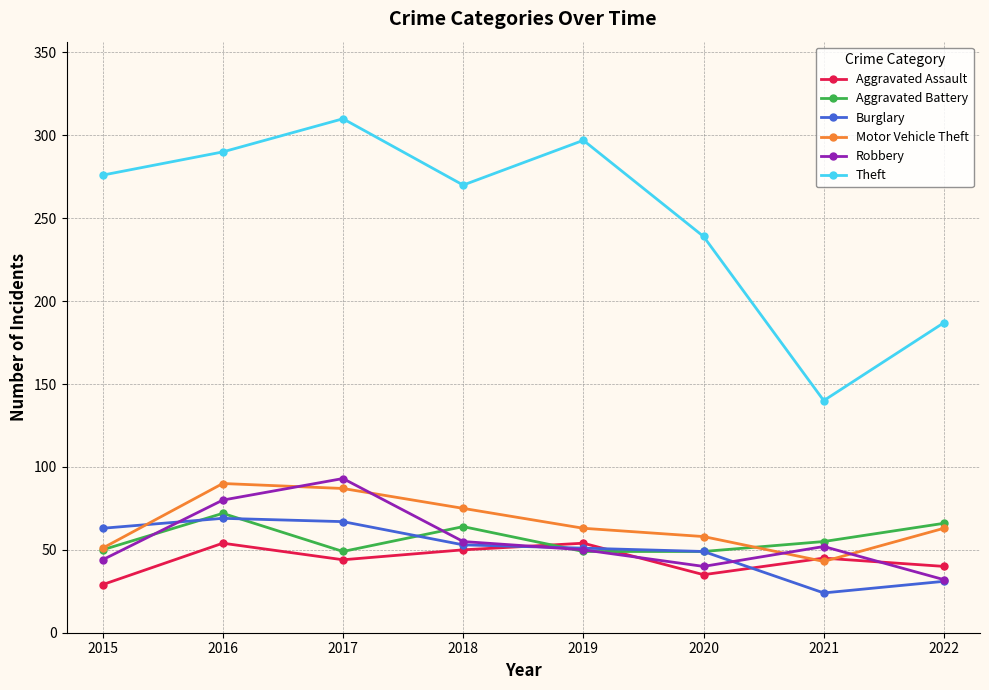

How many values in the Aggravated Assault series are below 45?

4